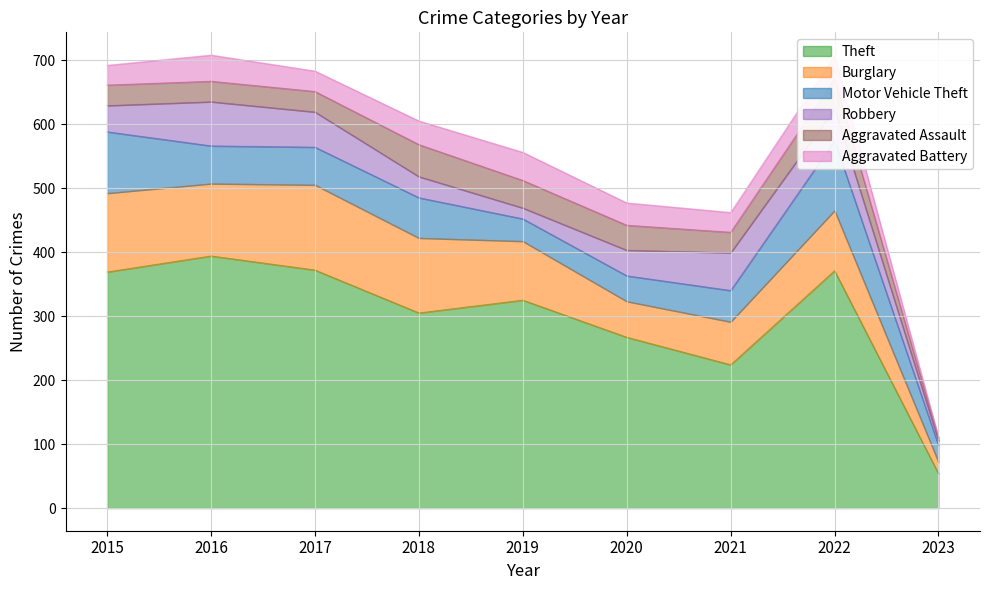

List the labels in order of Aggravated Battery value, smallest first.

2023, 2015, 2021, 2017, 2020, 2022, 2018, 2016, 2019